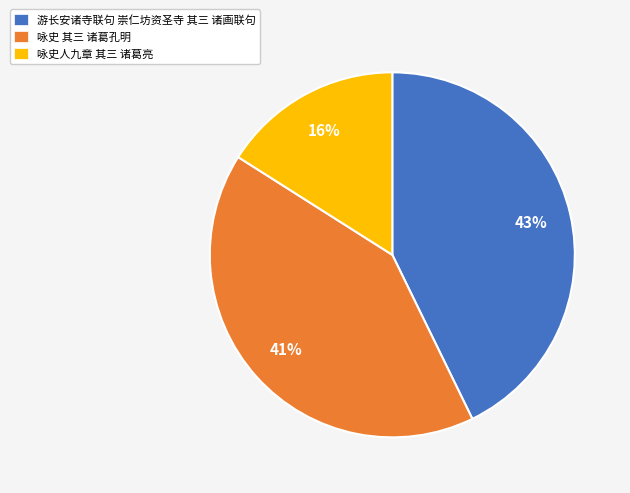

Is it true that 咏史人九章 其三 诸葛亮 is 16% of the pie?

True